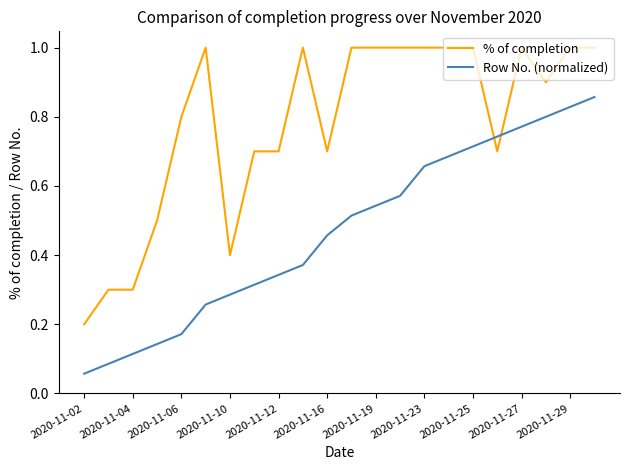

At how many categories does at least one series exceed 0?

22